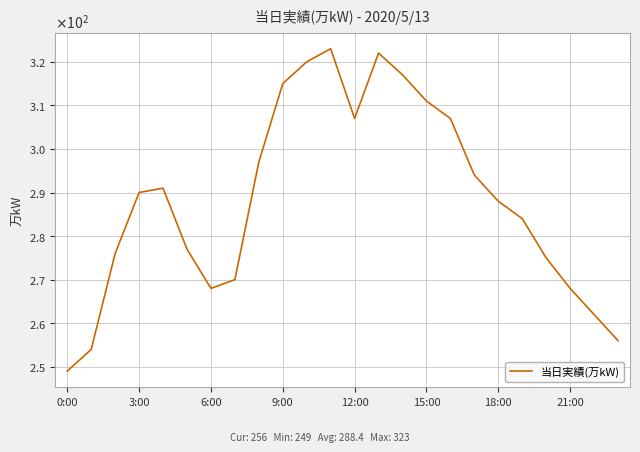

Does the chart have visible grid lines?

Yes